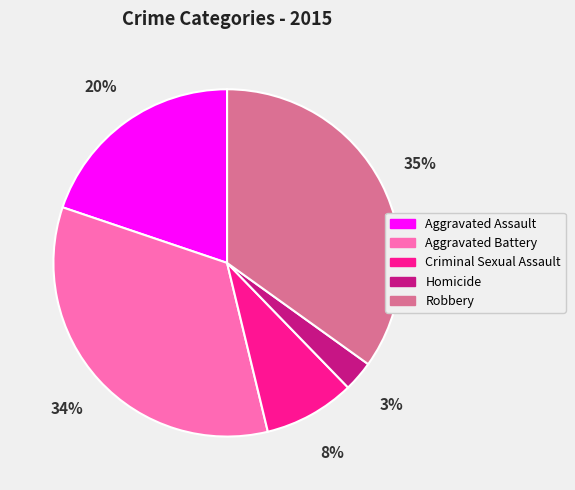

Rank the categories by value from highest to lowest.

Robbery, Aggravated Battery, Aggravated Assault, Criminal Sexual Assault, Homicide